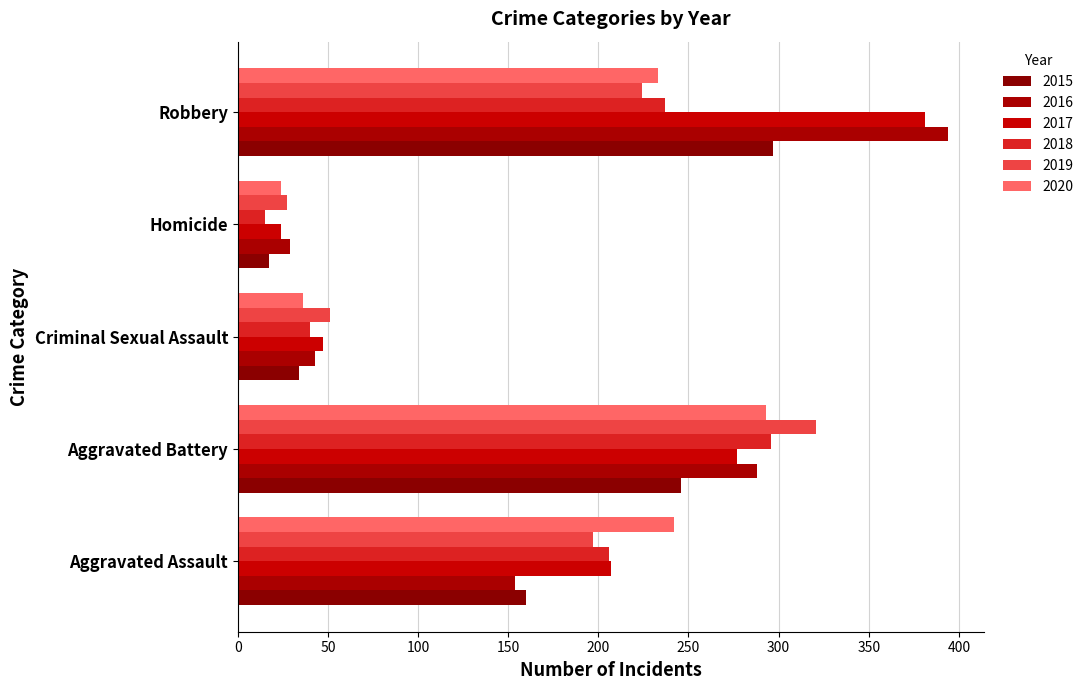

At Homicide, list the series in order from smallest to largest.

2018, 2015, 2017, 2020, 2019, 2016